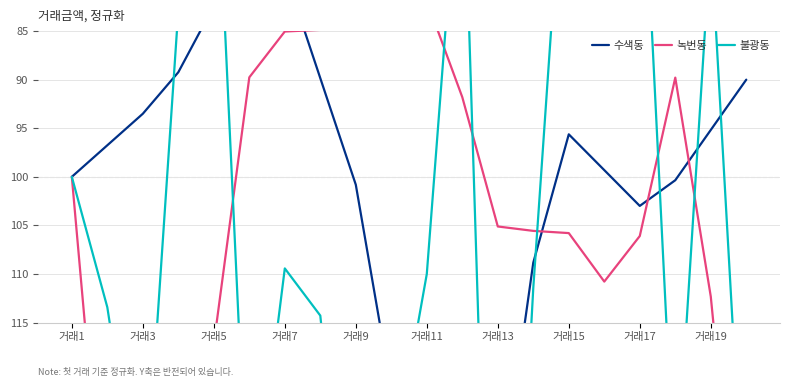

What is the greatest value displayed?

178.6